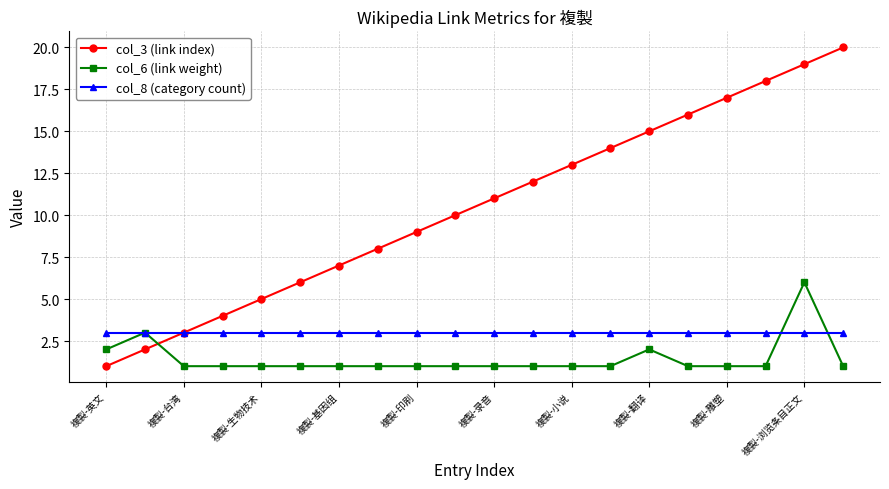

Which series has the largest total across all categories?

col_3 (link index)